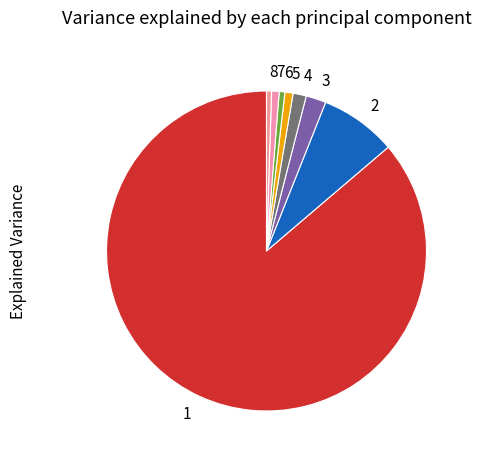

Is it true that 3 is 2% of the pie?

True